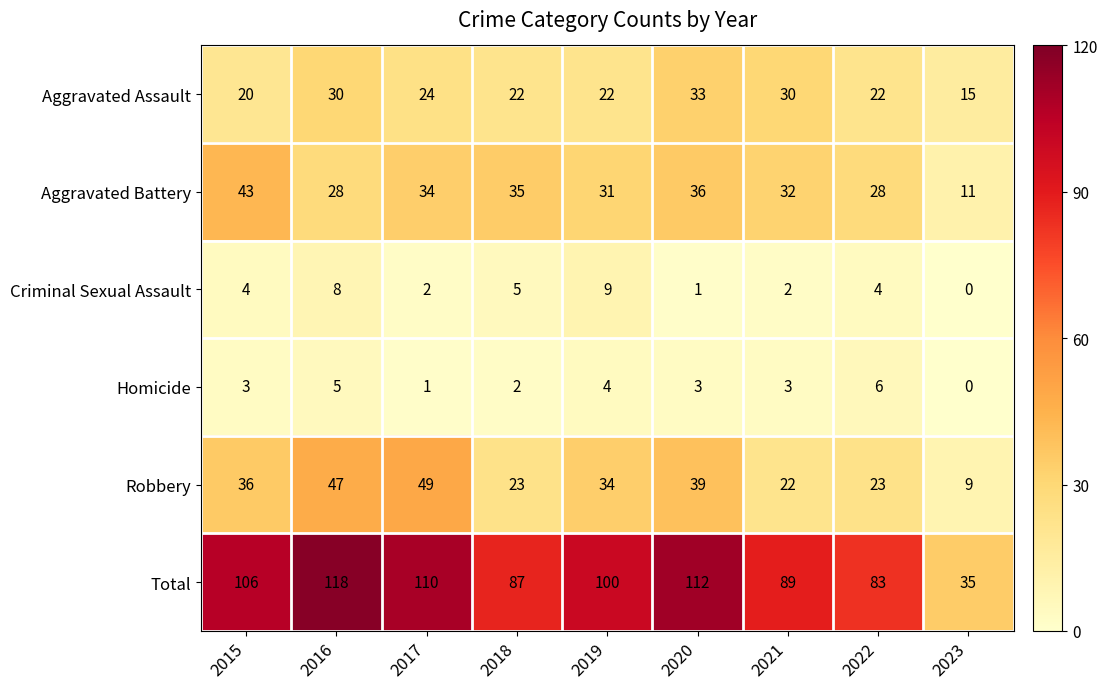

How many values in Criminal Sexual Assault are above zero?

8